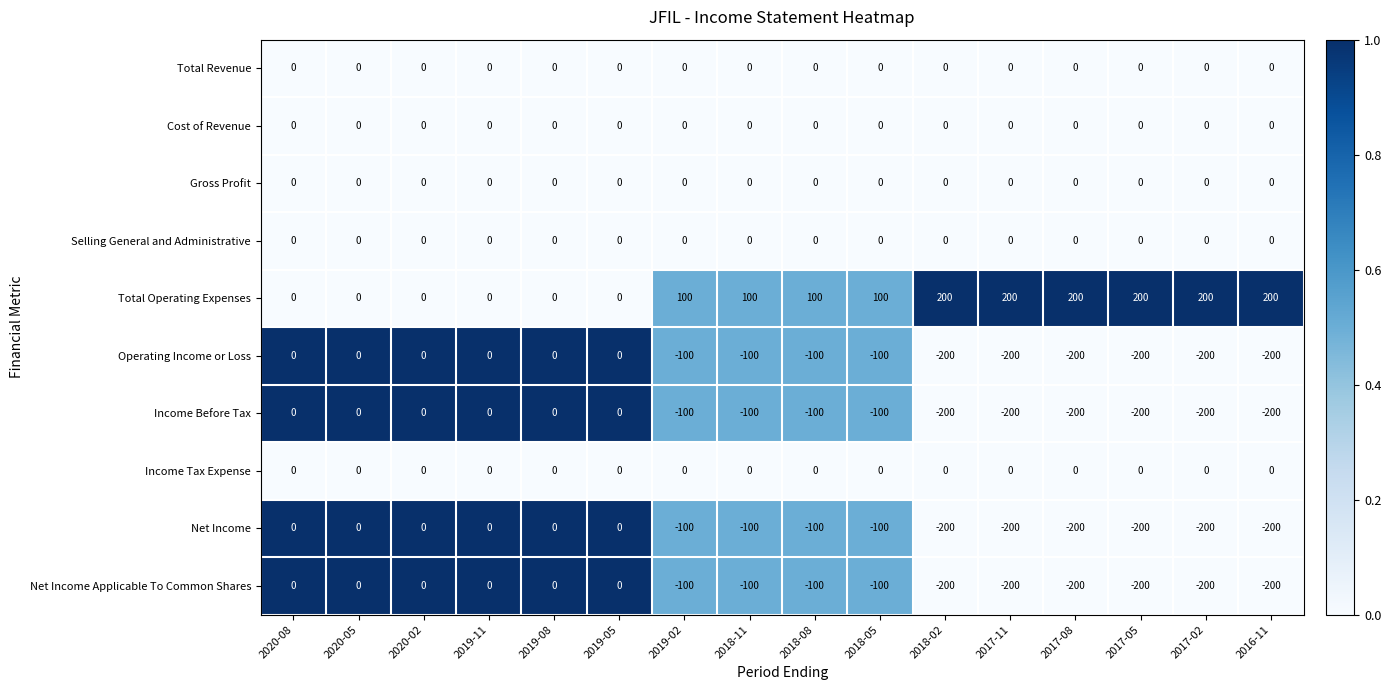

What is the greatest value displayed?

200